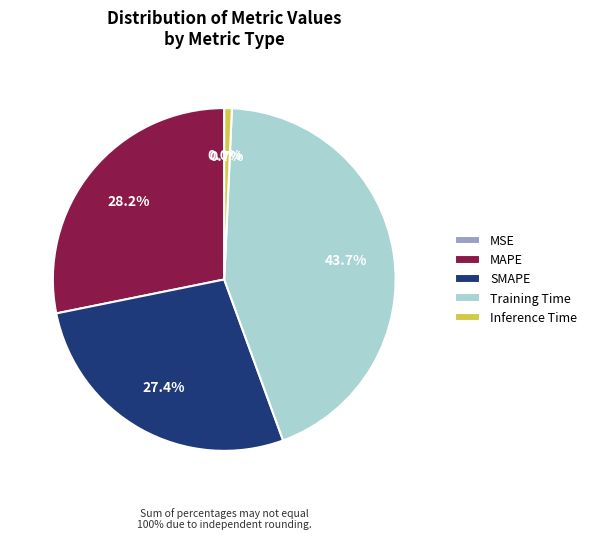

Which has a higher value, SMAPE or Inference Time?

SMAPE